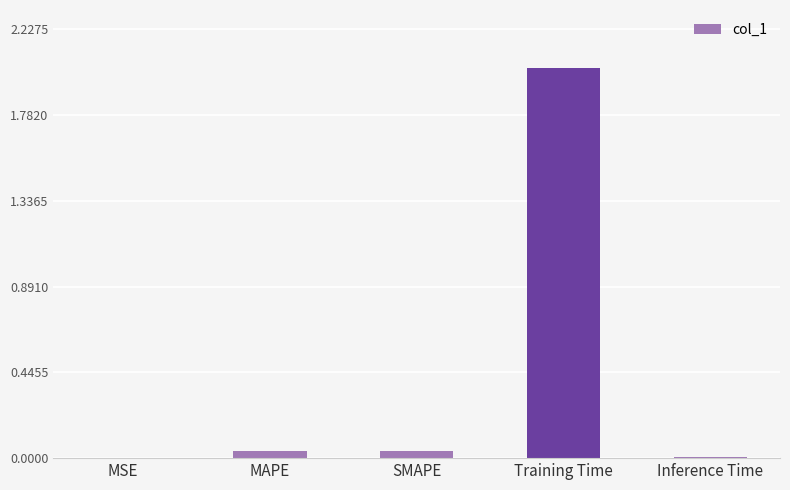

Which category has the highest value across all series?

Training Time